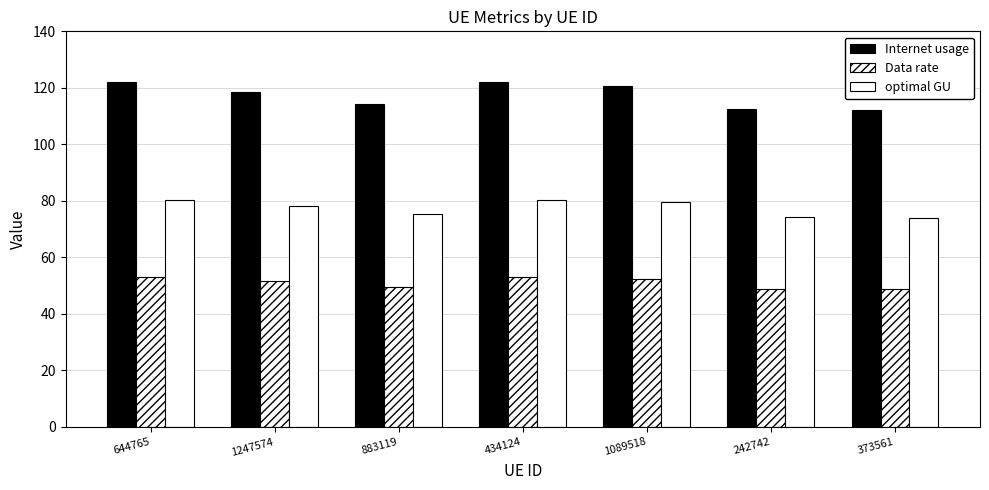

How many data points in Internet usage are less than 118?

3